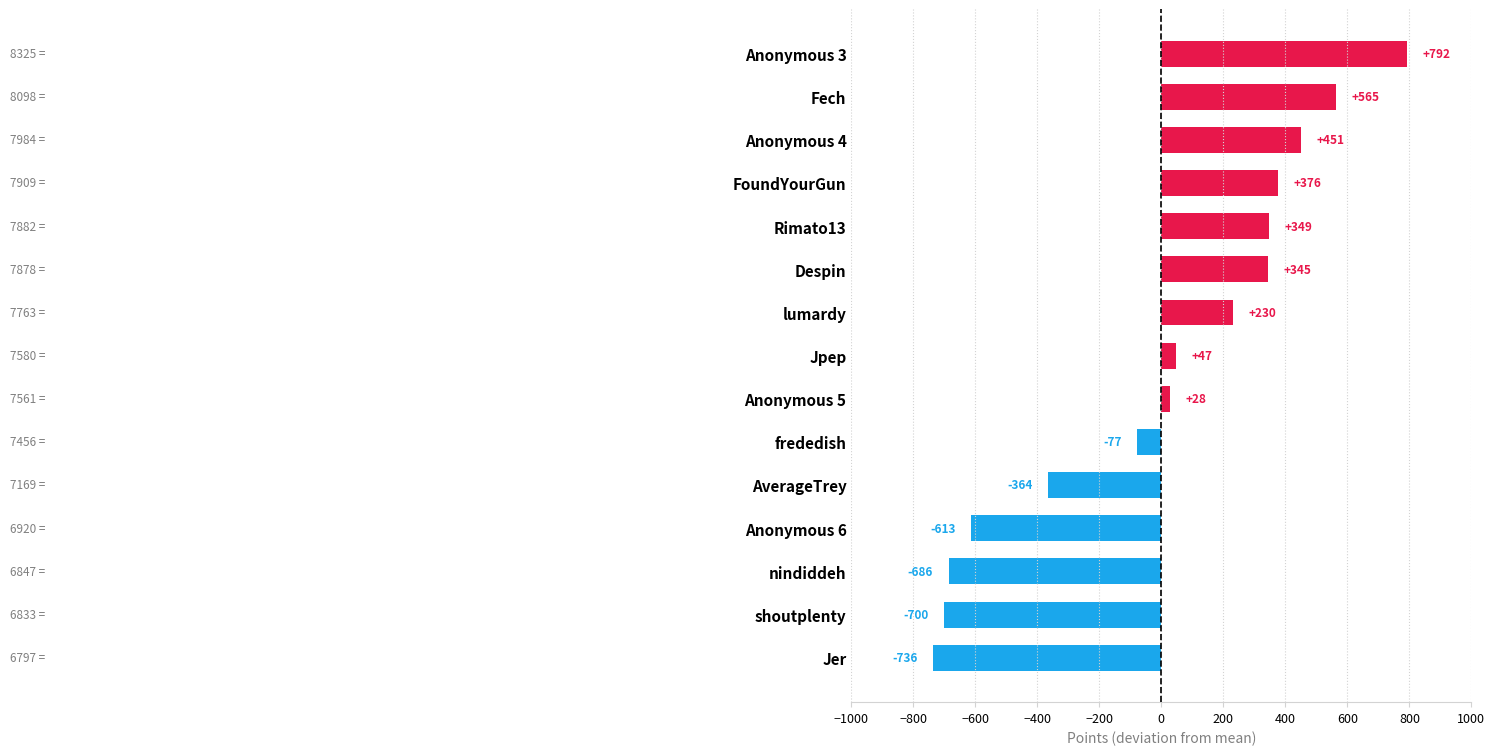

Does the chart contain stacked bars?

No